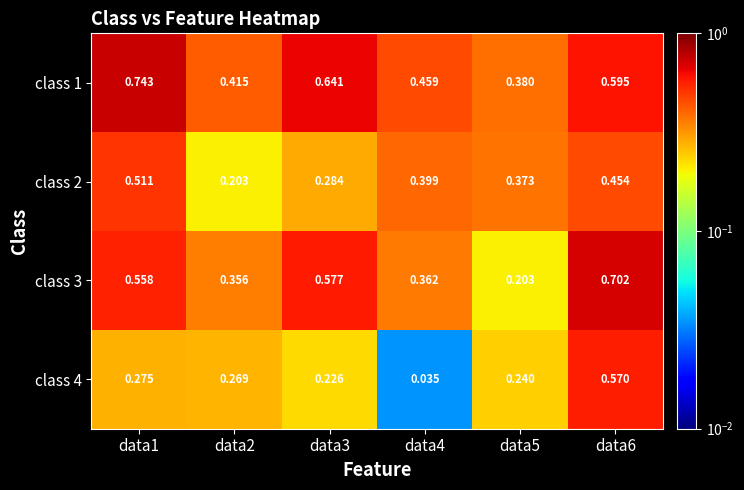

Rank the series by their maximum value, from highest to lowest.

class 1, class 3, class 4, class 2